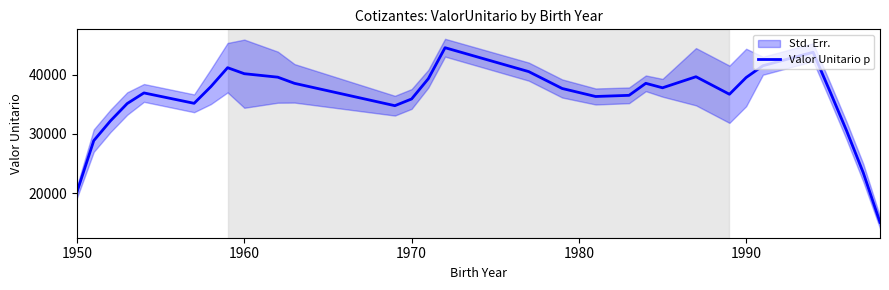

What is the minimum value for Valor Unitario p?

15119.8